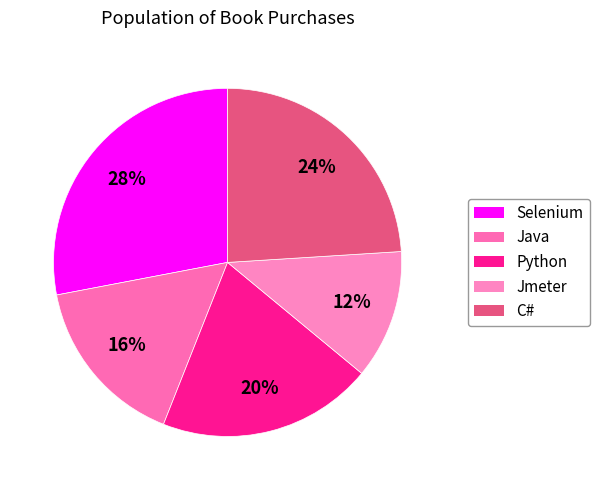

To the nearest percent, what portion does C# represent?

24%